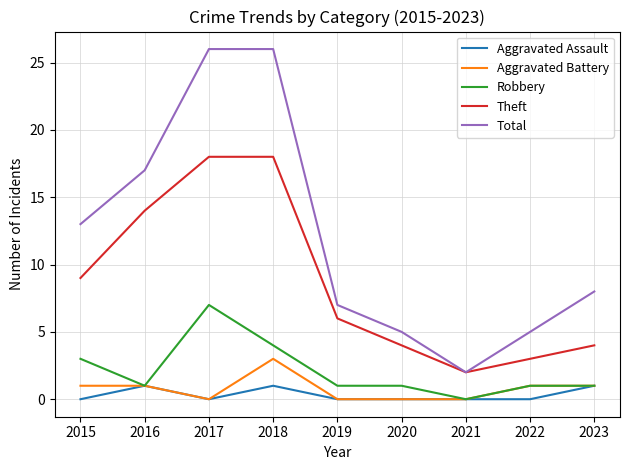

What is the sum of the Aggravated Assault values at 2021 and 2023?

1